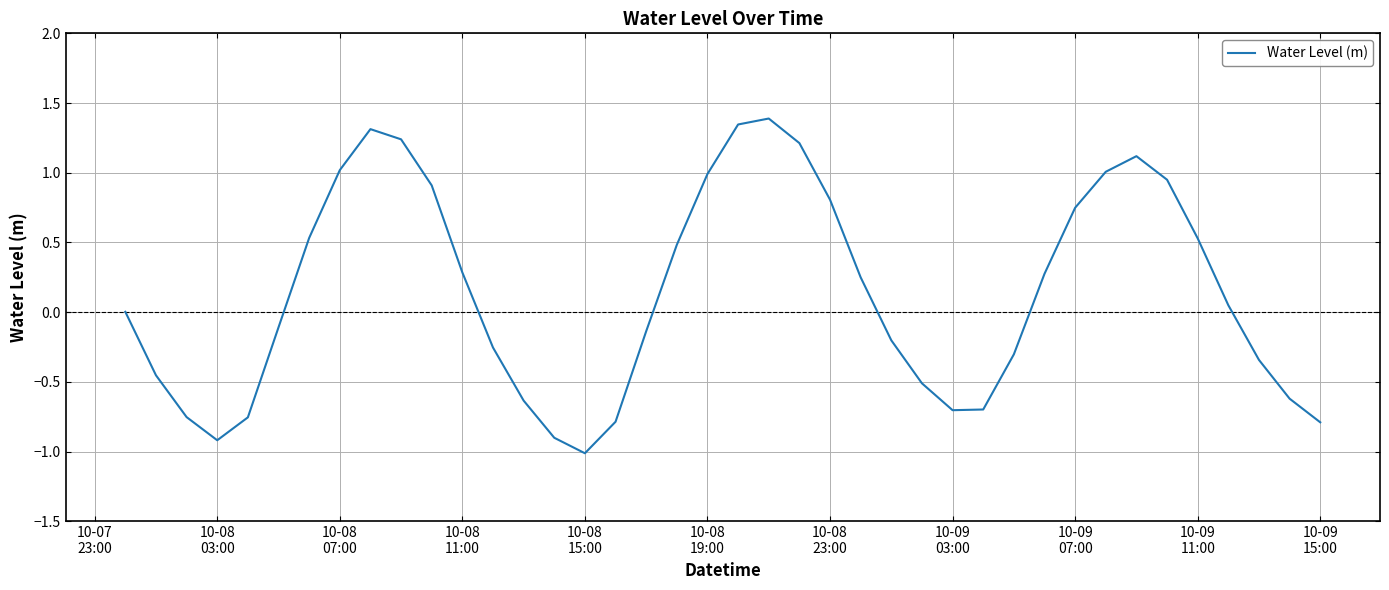

What is the minimum value shown in the chart?

-1.0